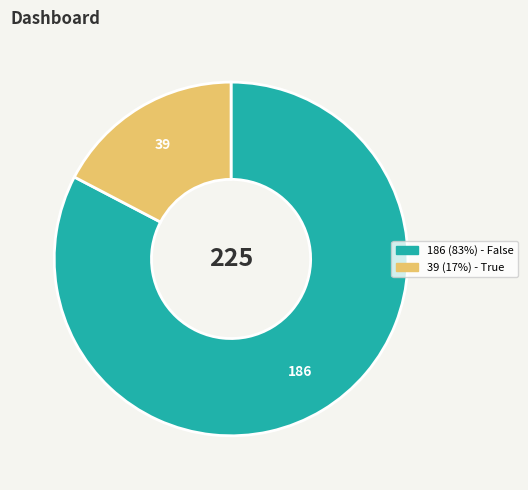

Is there a majority slice in this chart?

Yes